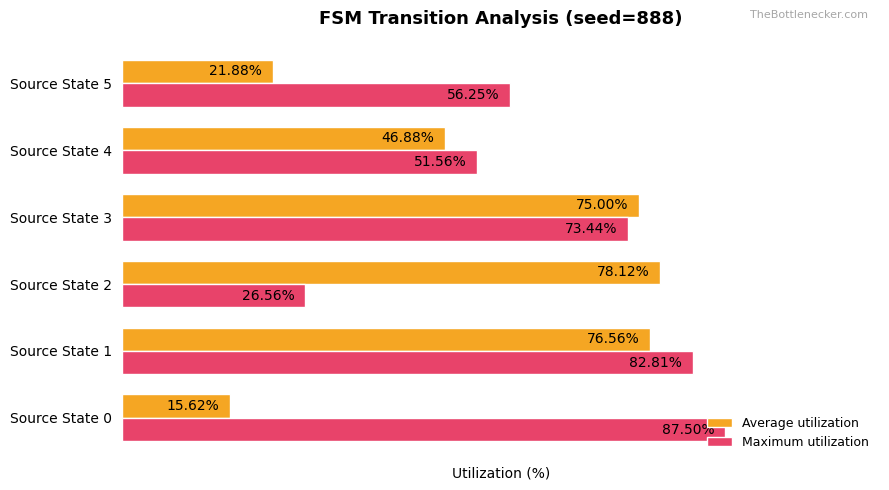

Which series has the widest spread of values?

Average utilization